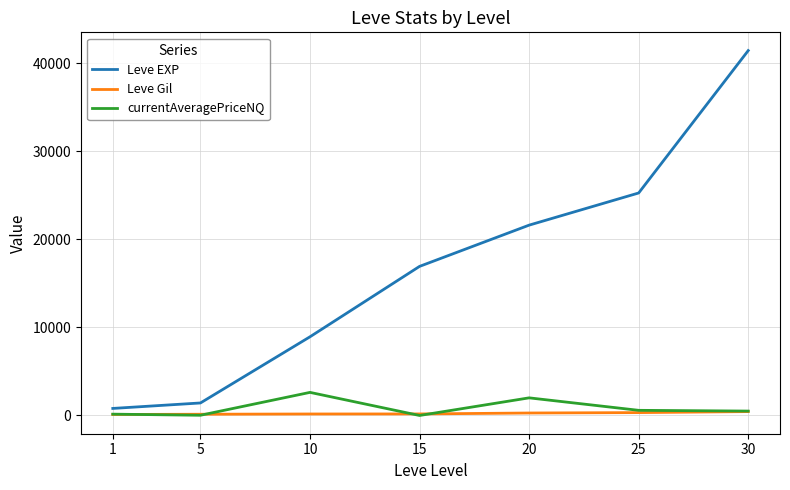

At which category is the sum across all series the highest?

30